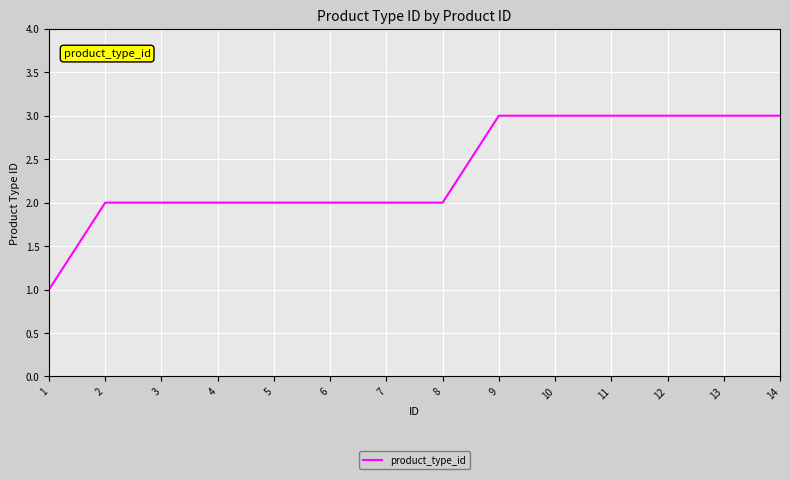

What is the ratio of the value at 5 to the value at 2?

1.0